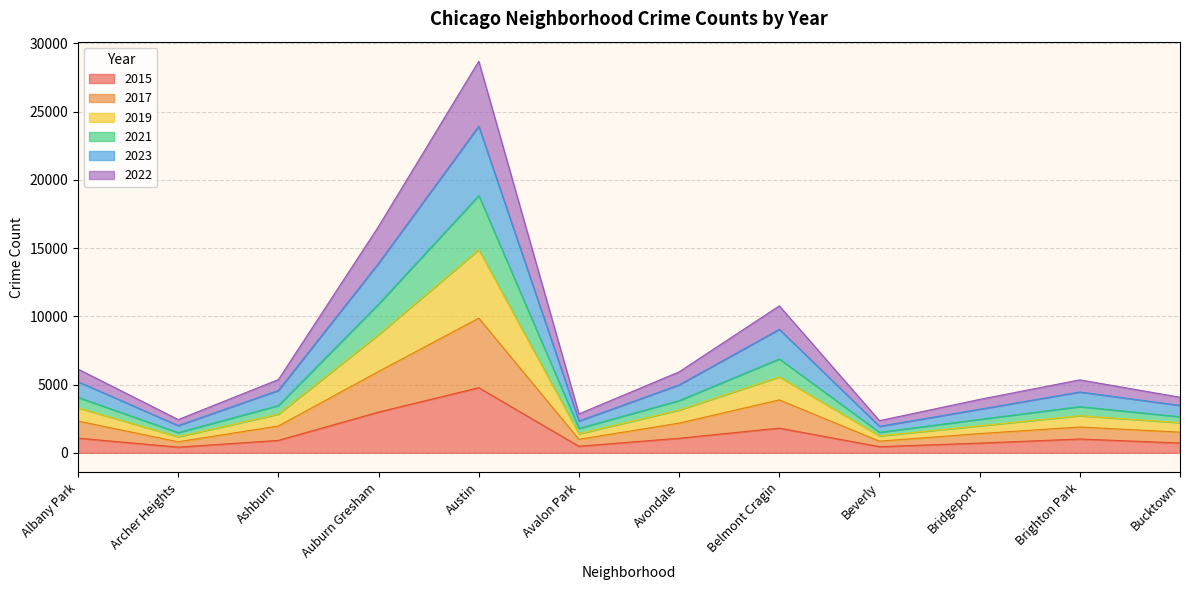

True or false: 2015 has a value of 2987 at Auburn Gresham.

True